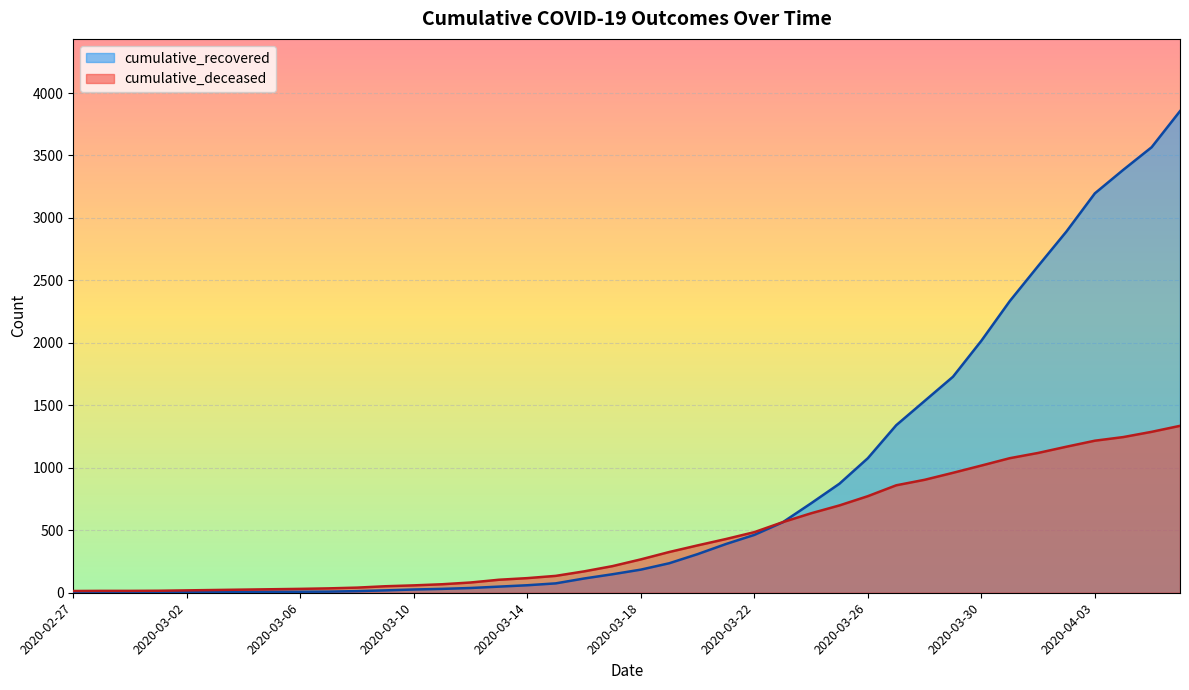

How many times do cumulative_deceased and cumulative_recovered cross each other?

1